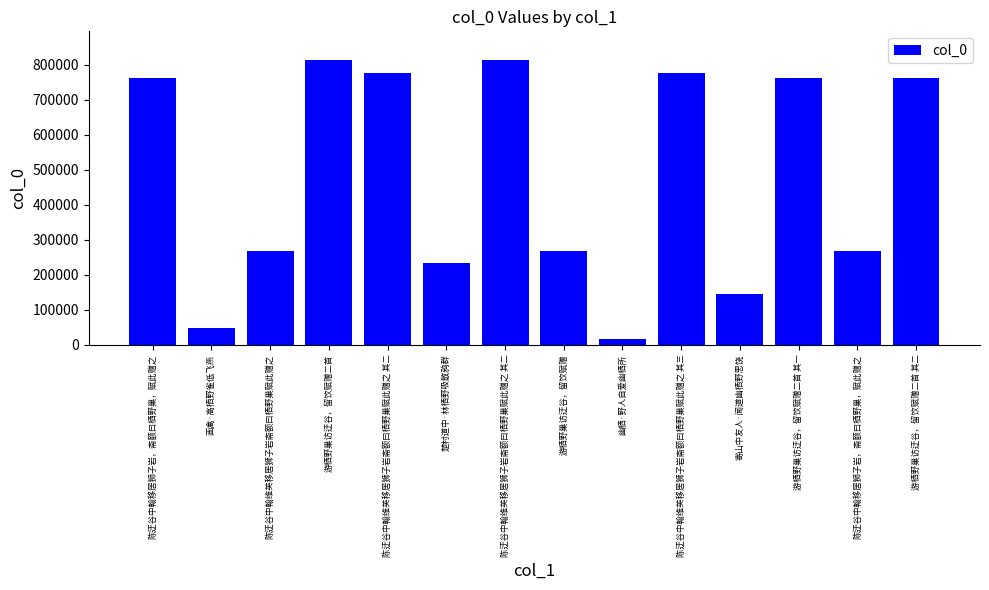

At which label is the value closest to 415821?

陈迂谷中翰维英移居狮子岩斋额曰栖野巢赋此赠之